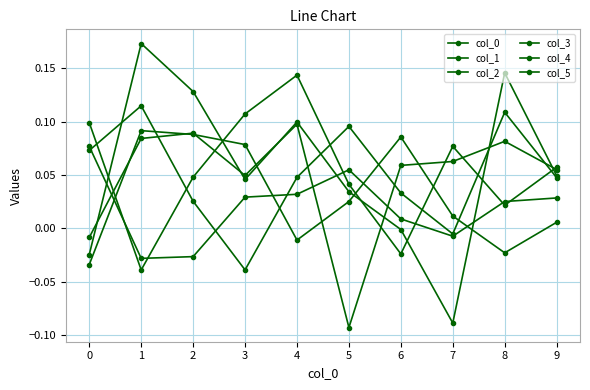

Where is the first local maximum for col_4?

5